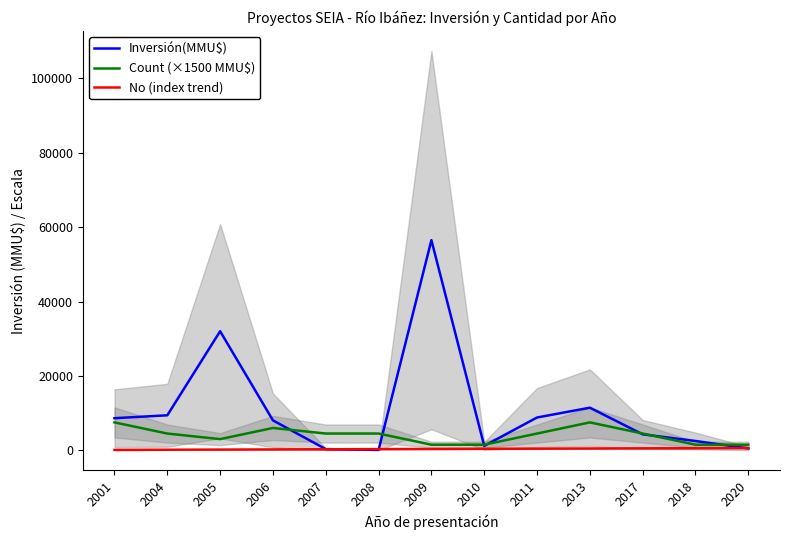

Which has a higher value, 2008 or 2013?

2013